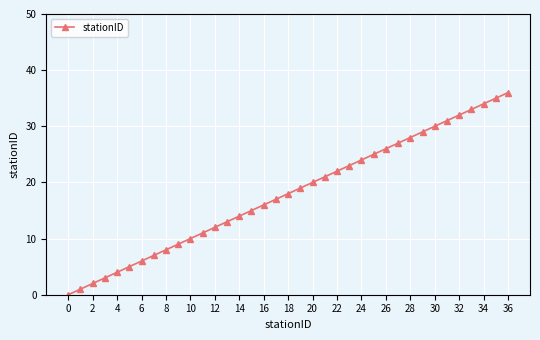

Reading left to right, list all the values displayed in this chart.

0	1	2	3	4	5	6	7	8	9	10	11	12	13	14	15	16	17	18	19	20	21	22	23	24	25	26	27	28	29	30	31	32	33	34	35	36